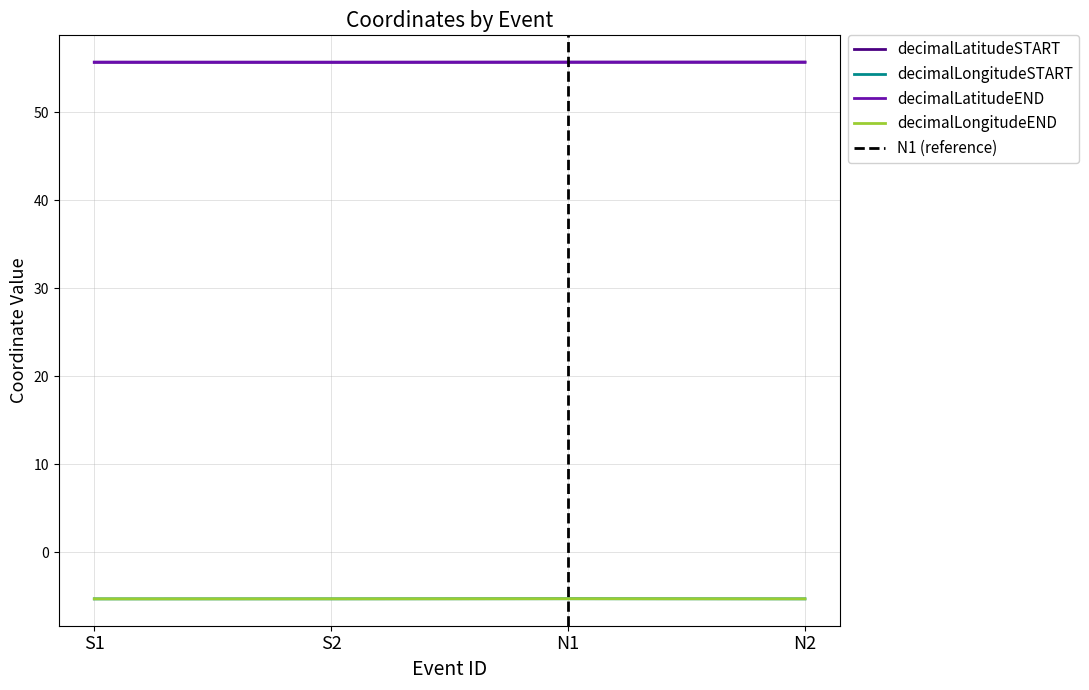

What is the sum of all decimalLatitudeEND values?

222.8